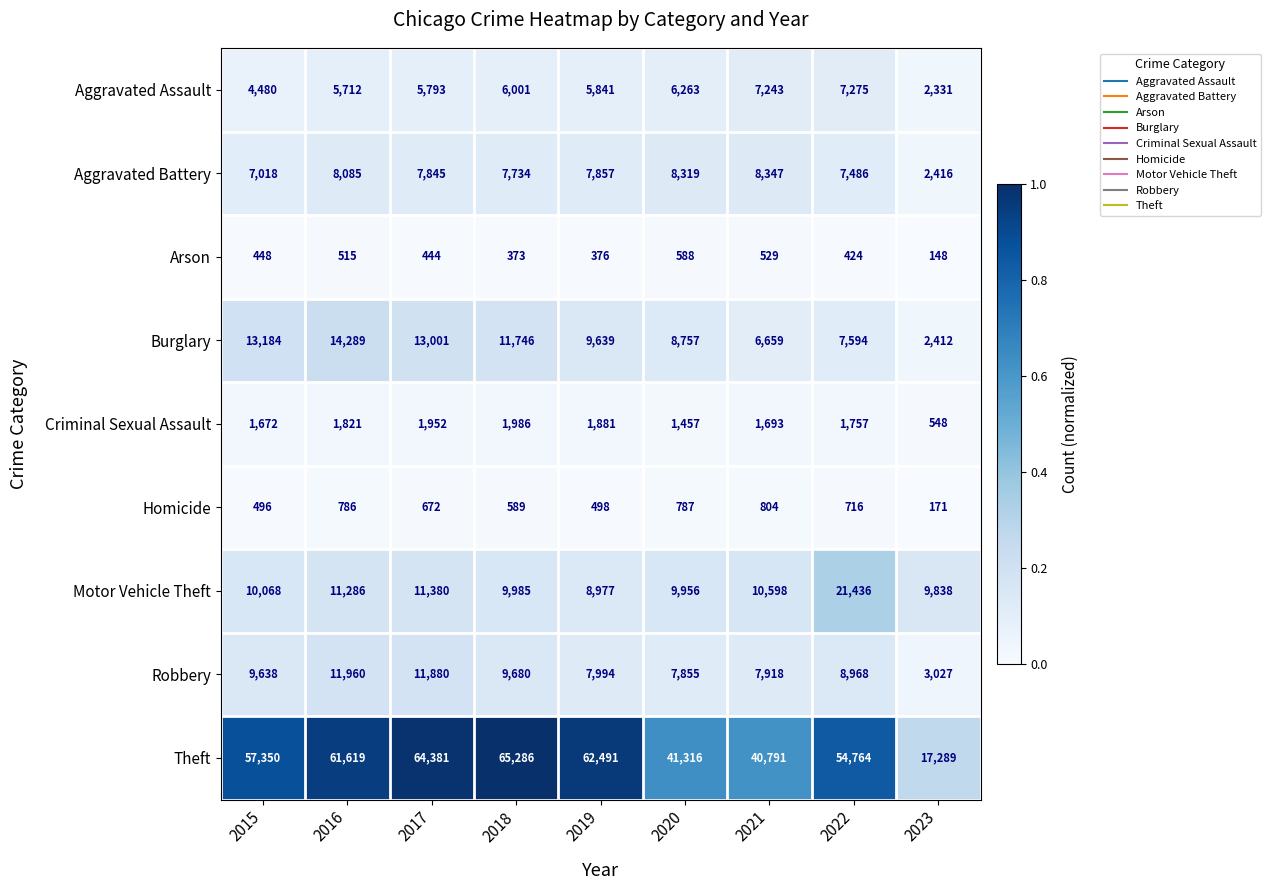

Is it true that Aggravated Battery equals 11307 at 2022?

False